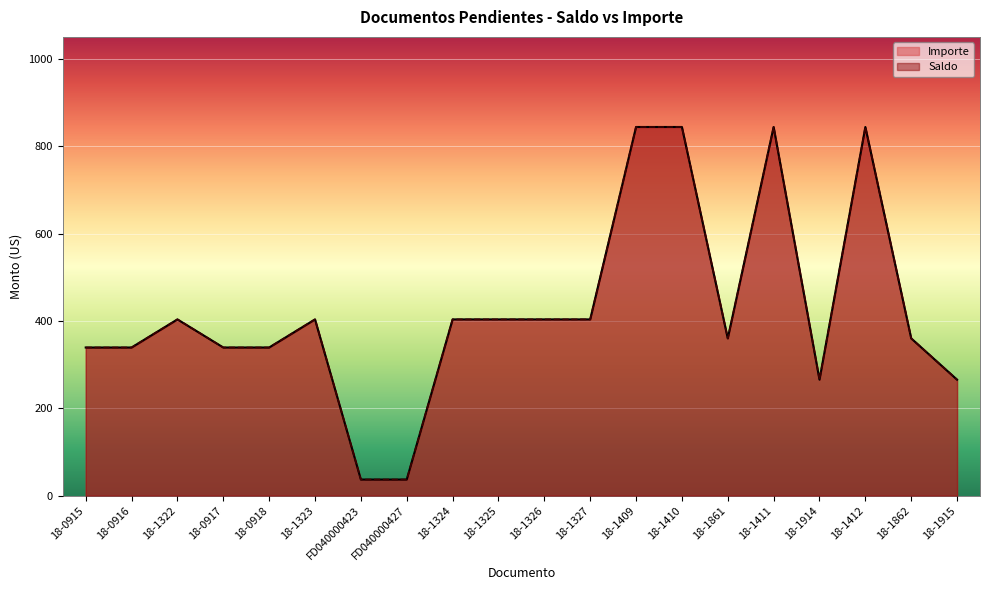

True or false: Importe and Saldo cross at least once.

False